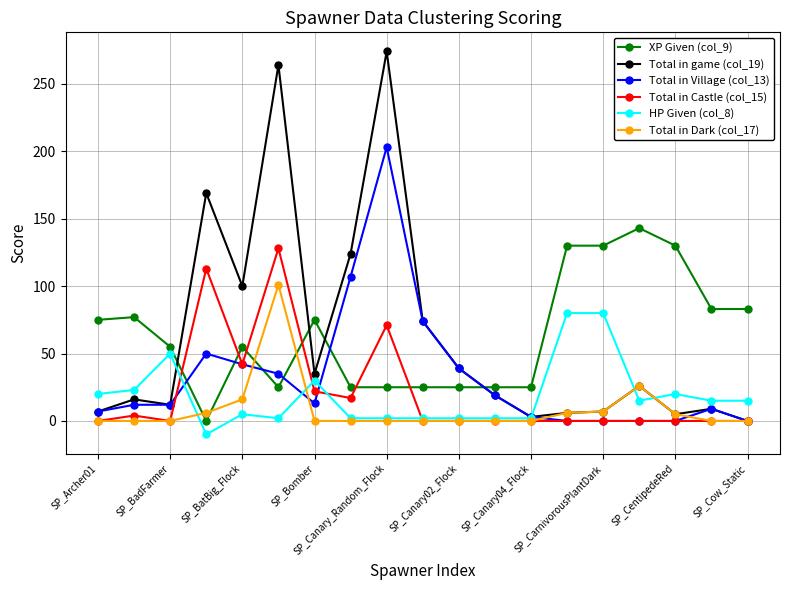

Which series has the largest range (max minus min)?

Total in game (col_19)